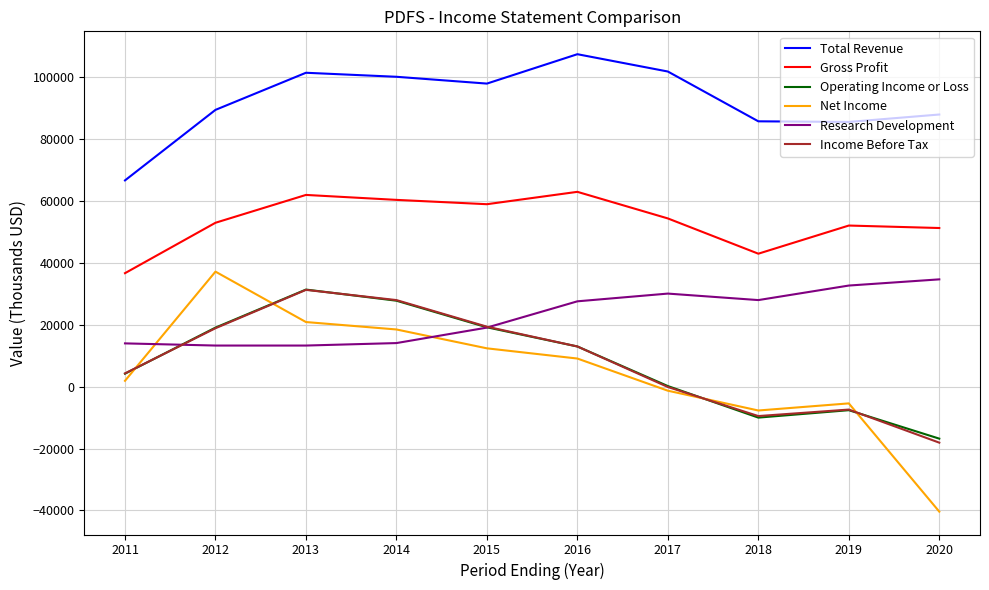

Which series has the widest spread of values?

Net Income